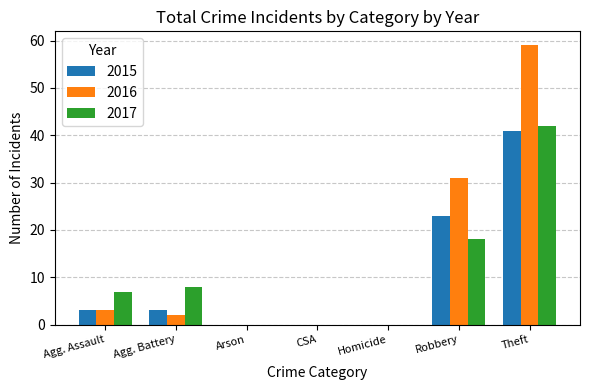

What is the maximum value for 2016?

59